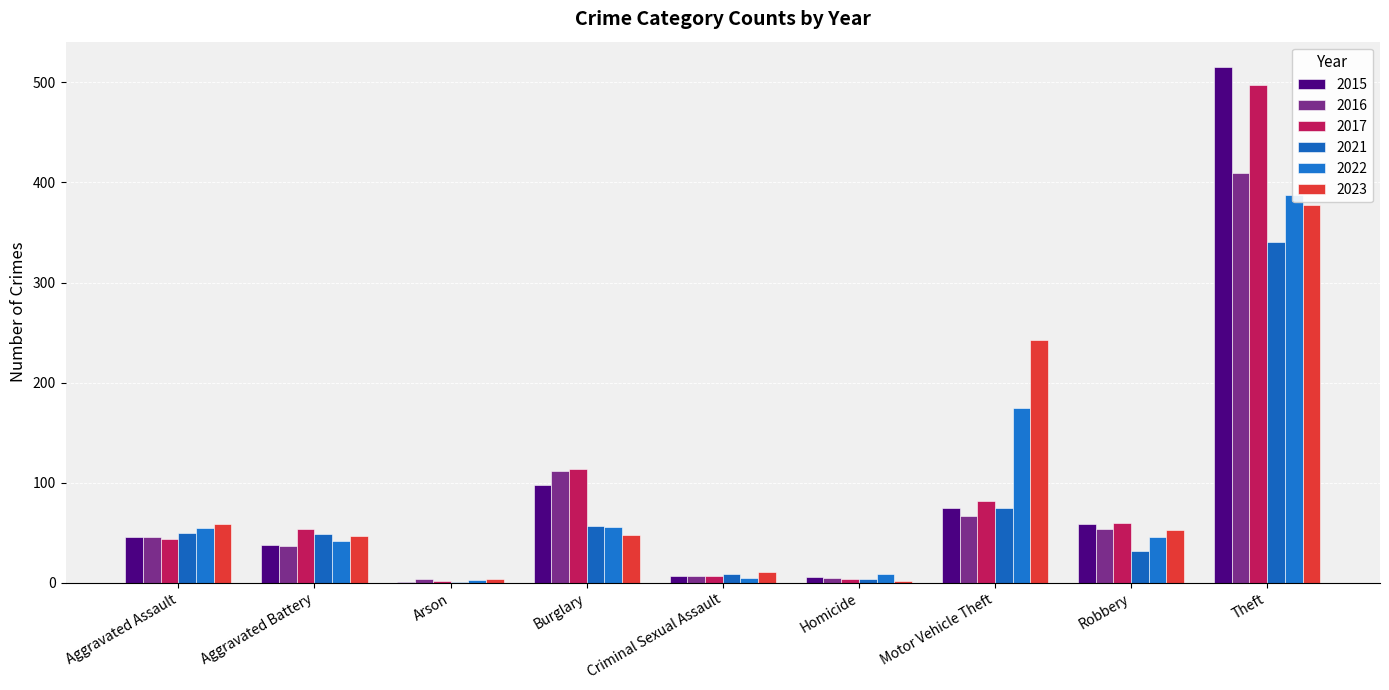

What is the sum of the 2017 values at Criminal Sexual Assault and Homicide?

11